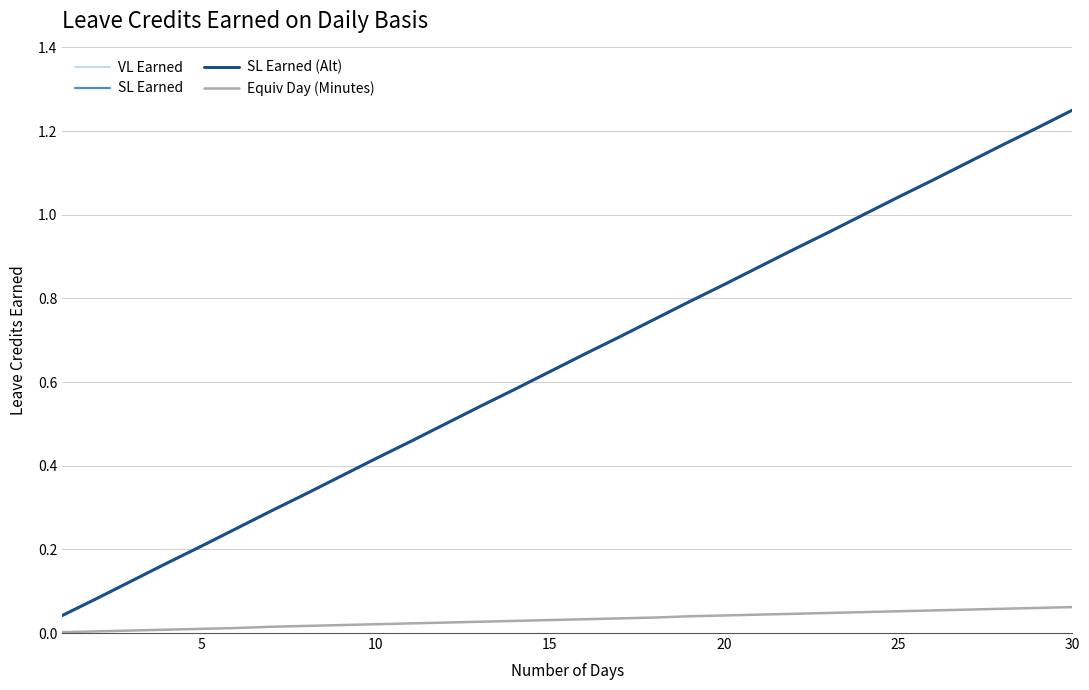

Does the chart have visible grid lines?

Yes